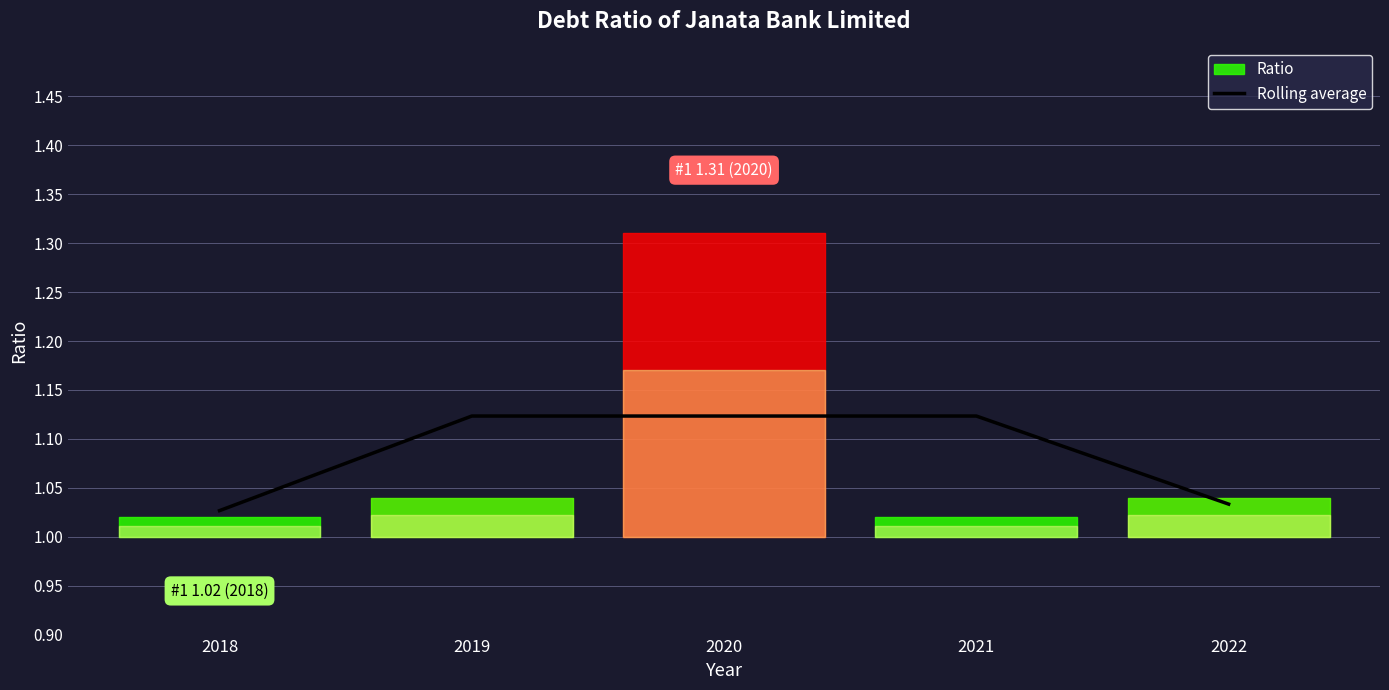

Count the values in the range 1 to 2.

5